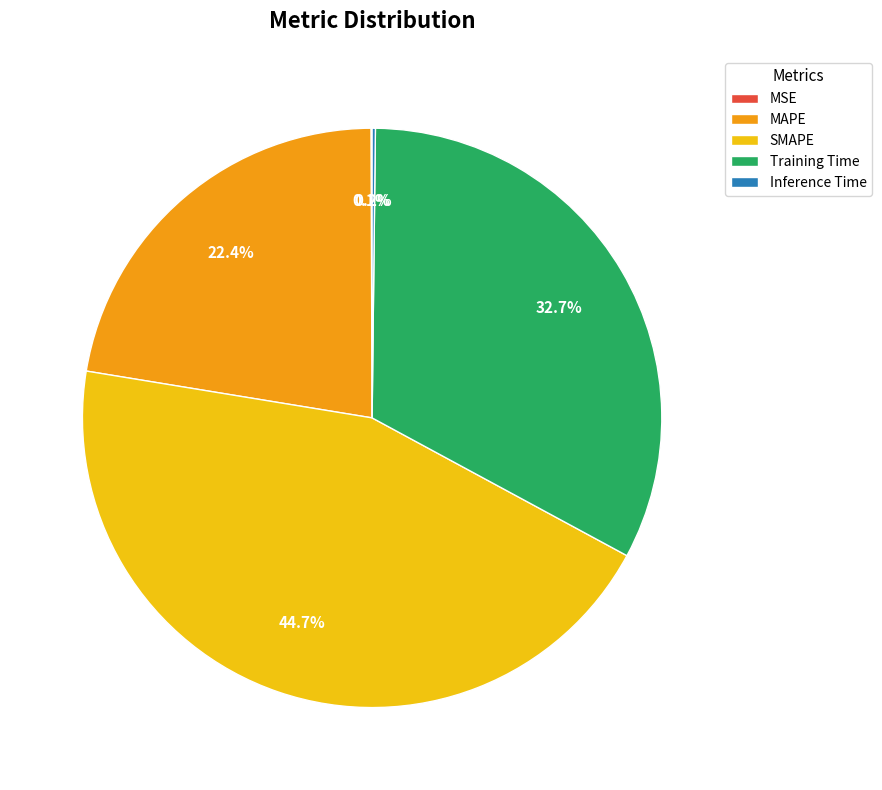

How much of the chart is everything except Training Time?

67.3%